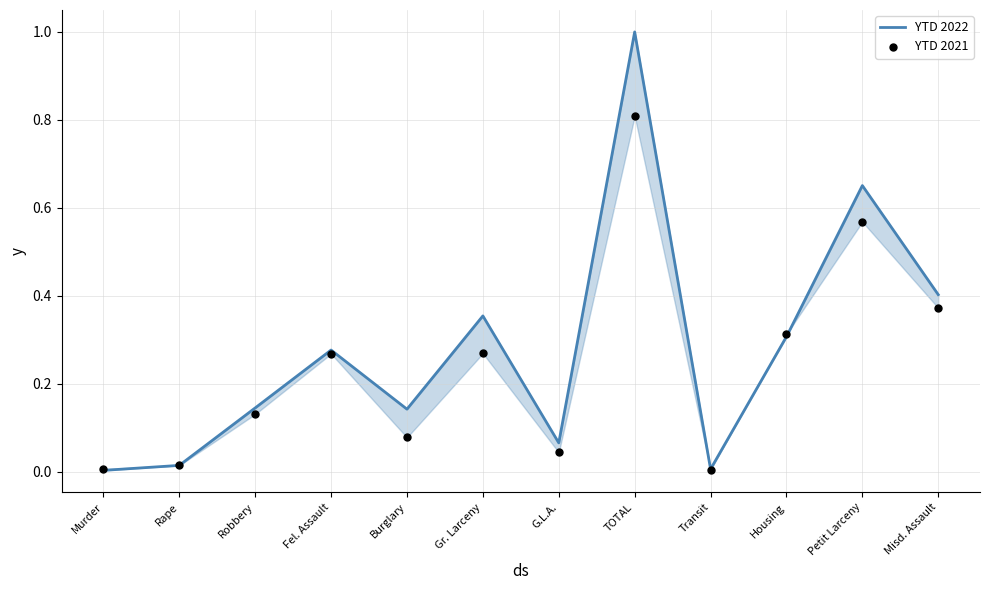

Is the value of YTD 2021 at Gr. Larceny greater than the value of YTD 2022 at Gr. Larceny?

No